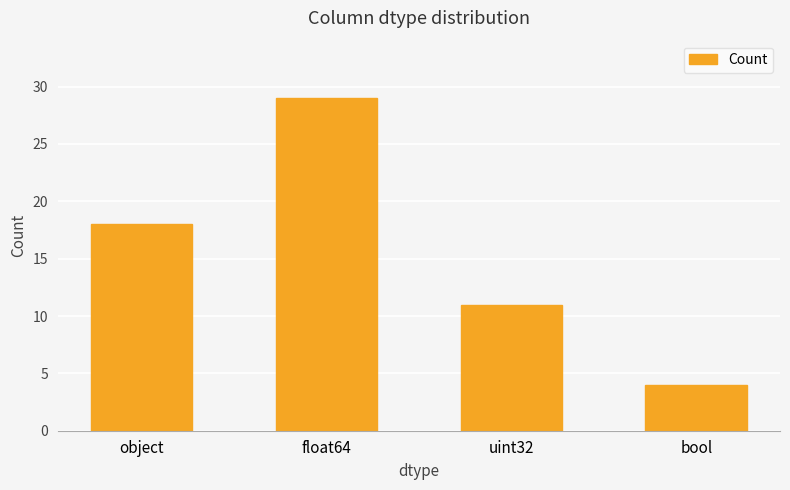

List the labels in order of value, largest first.

float64, object, uint32, bool